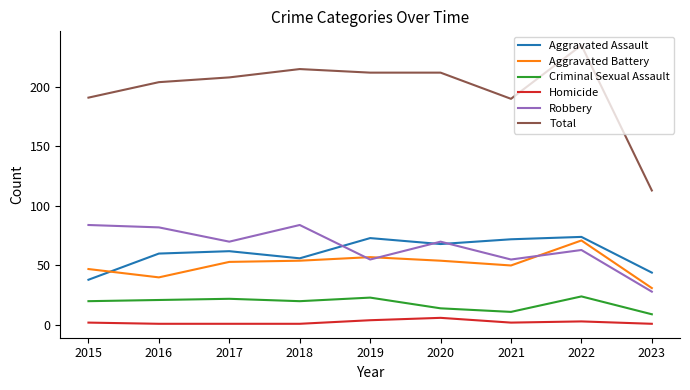

Is the value of Aggravated Battery at 2020 greater than the value of Robbery at 2023?

Yes